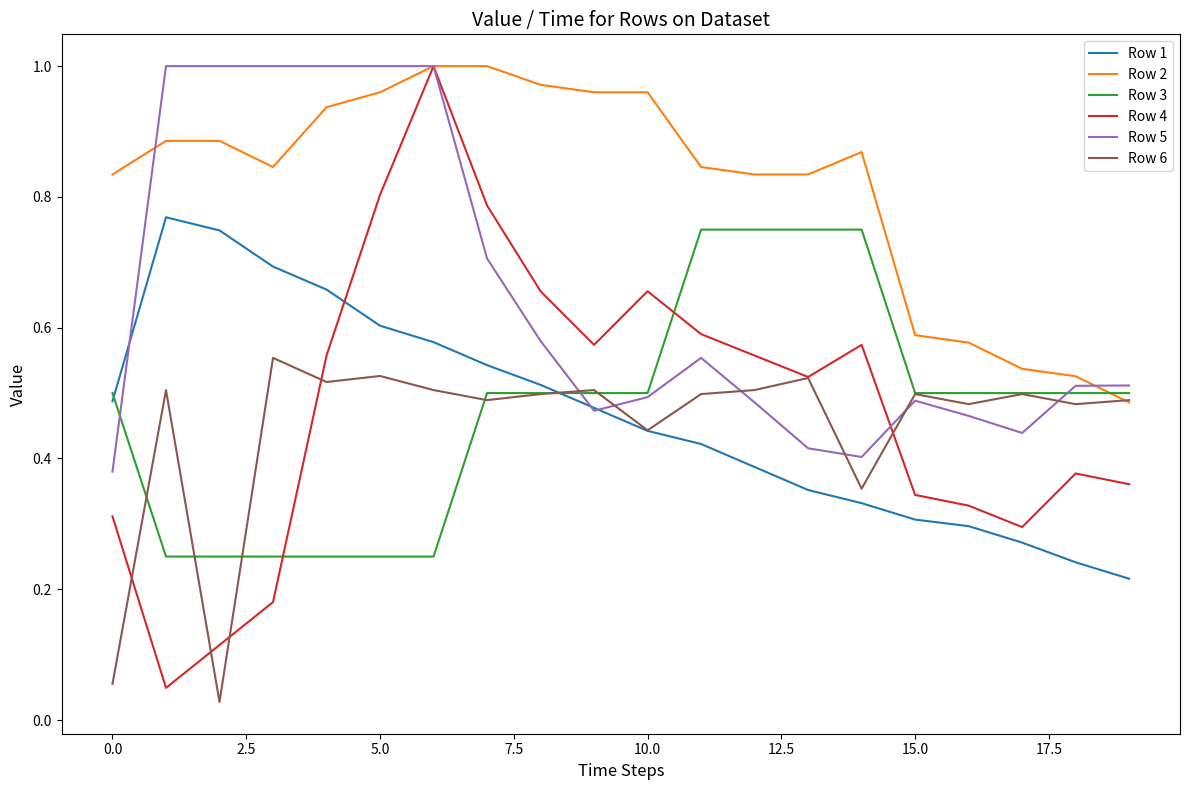

Which series has the widest spread of values?

Row 4